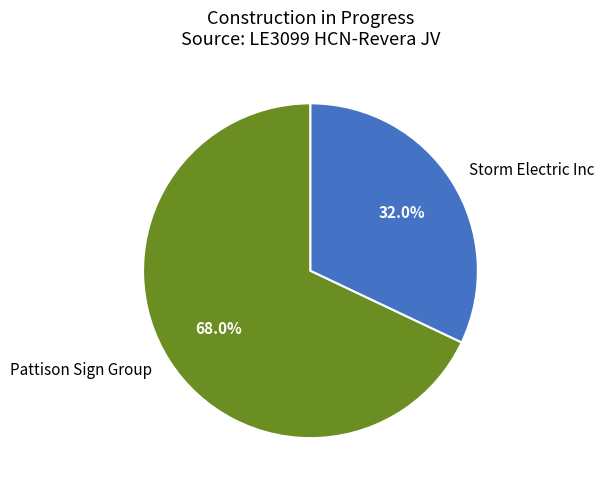

Which category has the biggest portion of the pie?

Pattison Sign Group